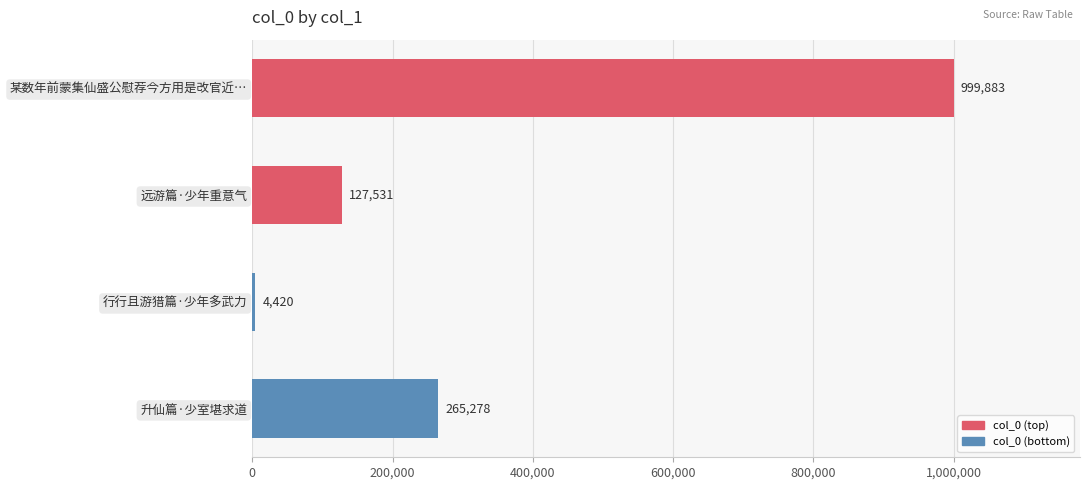

Which has a higher value, 某数年前蒙集仙盛公慰荐今方用是改官近… or 行行且游猎篇·少年多武力?

某数年前蒙集仙盛公慰荐今方用是改官近…